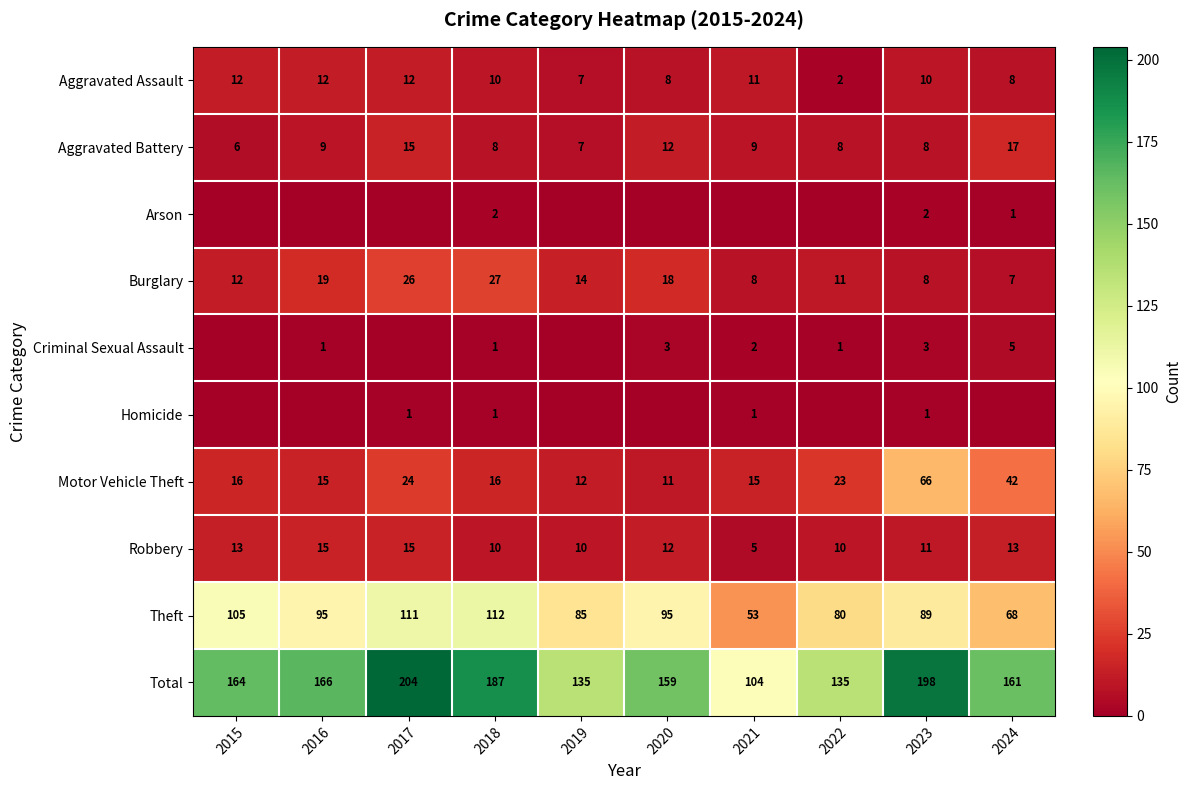

What is the total value across all series at 2021?

208